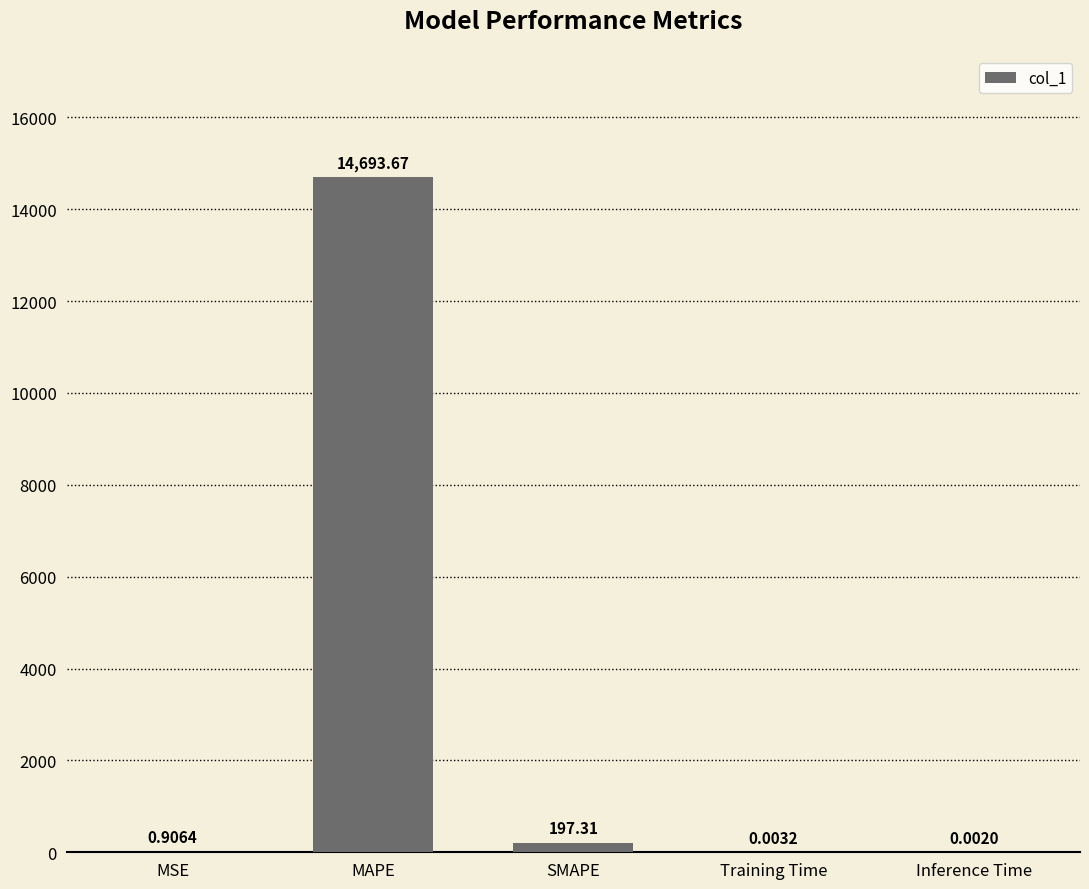

At which category does the chart reach its peak across all series?

MAPE